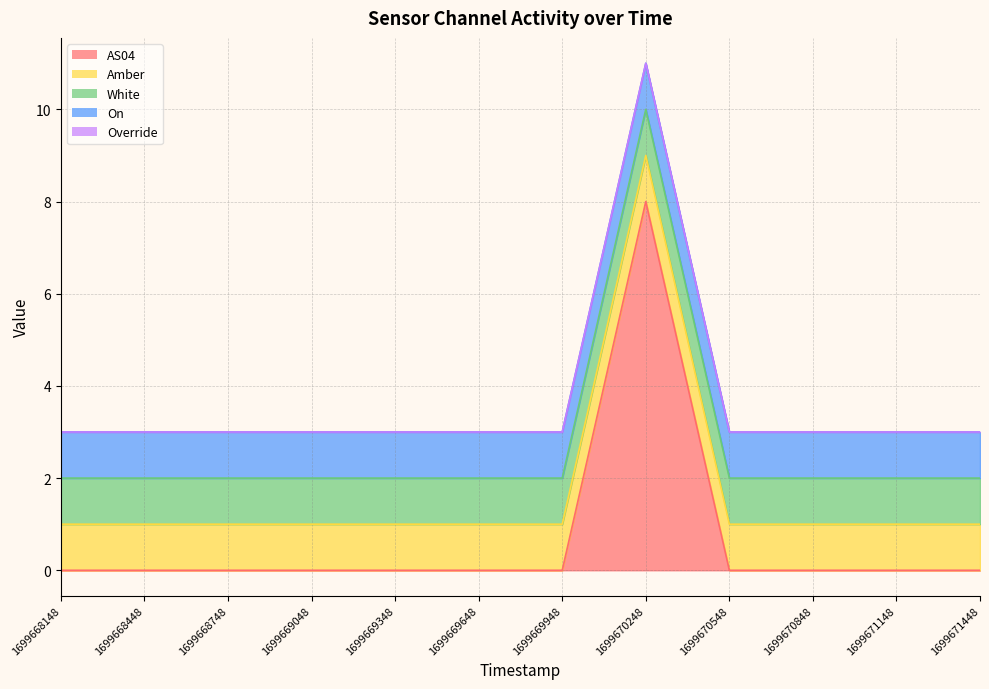

Which has a higher value, 1699669048 or 1699669648?

1699669048